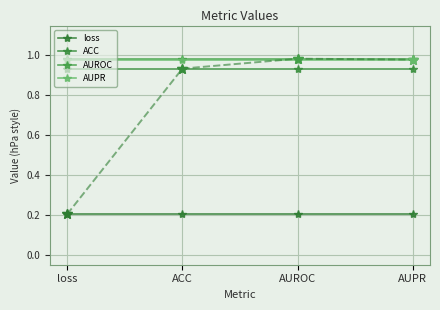

True or false: ACC and AUPR intersect in this chart.

False